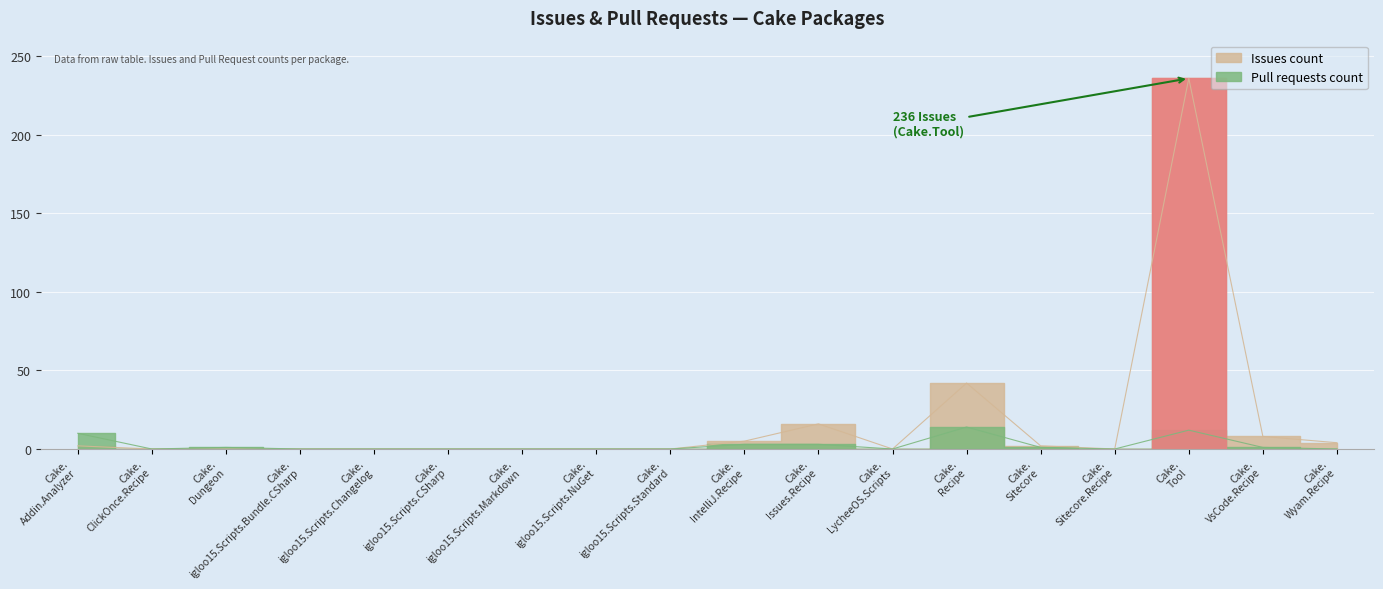

Is the value of Issues count at Cake. igloo15.Scripts.NuGet greater than the value of Pull requests count at Cake. ClickOnce.Recipe?

No